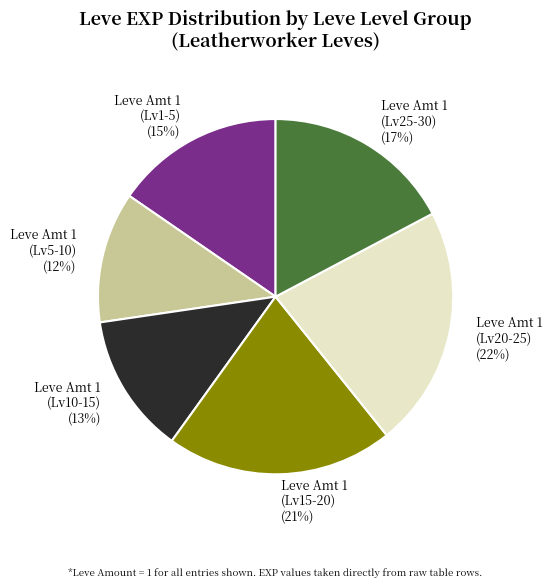

Count the number of slices in the pie.

6